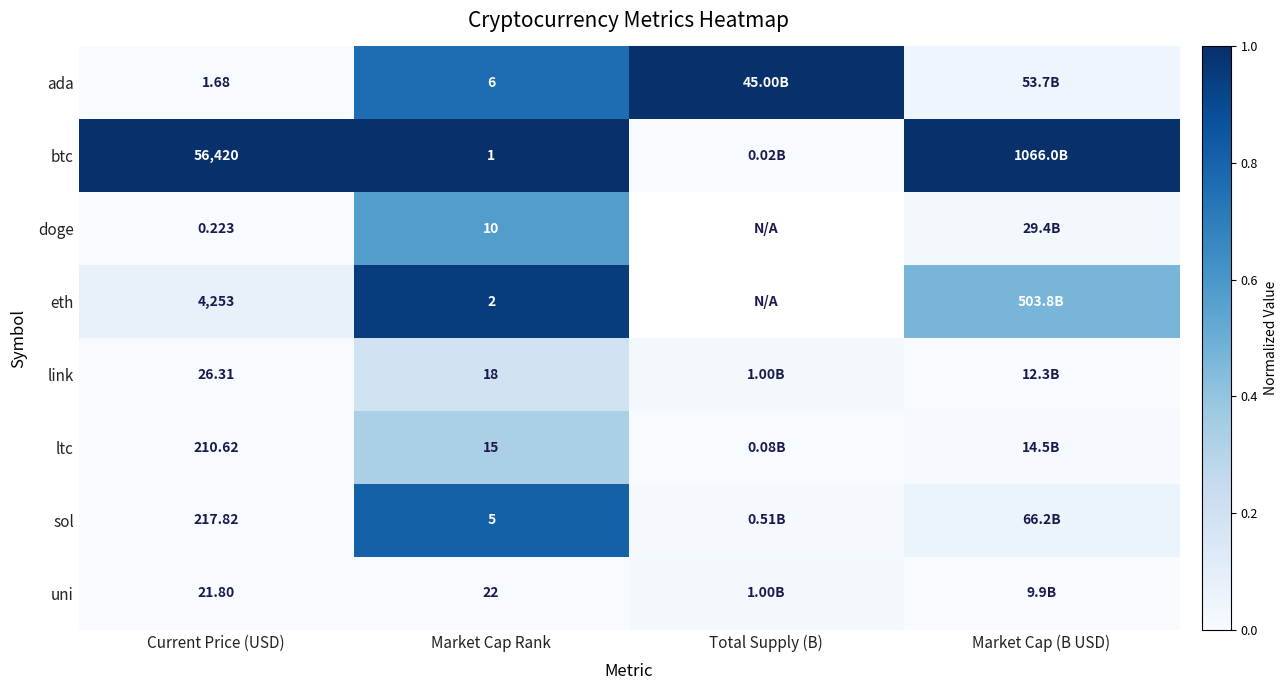

Which series changed the most between Current Price (USD) and Market Cap Rank?

btc